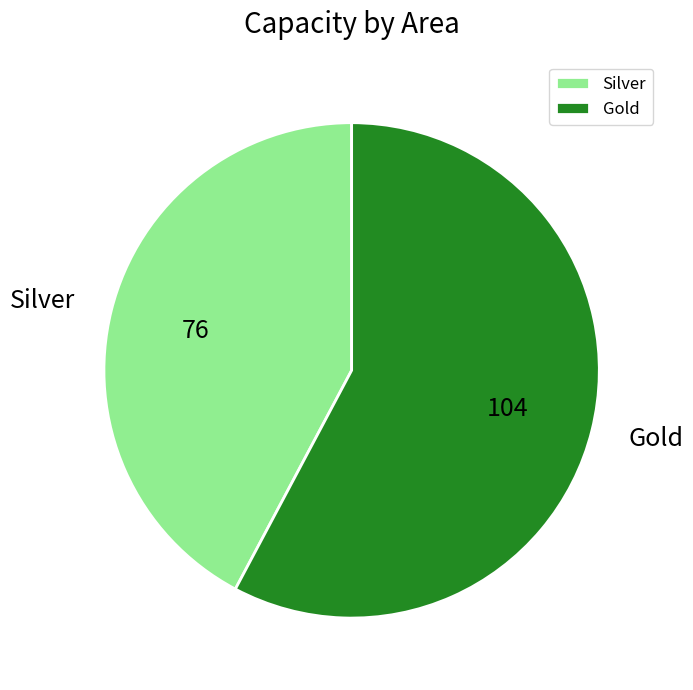

Which category has the smallest portion of the pie?

Silver